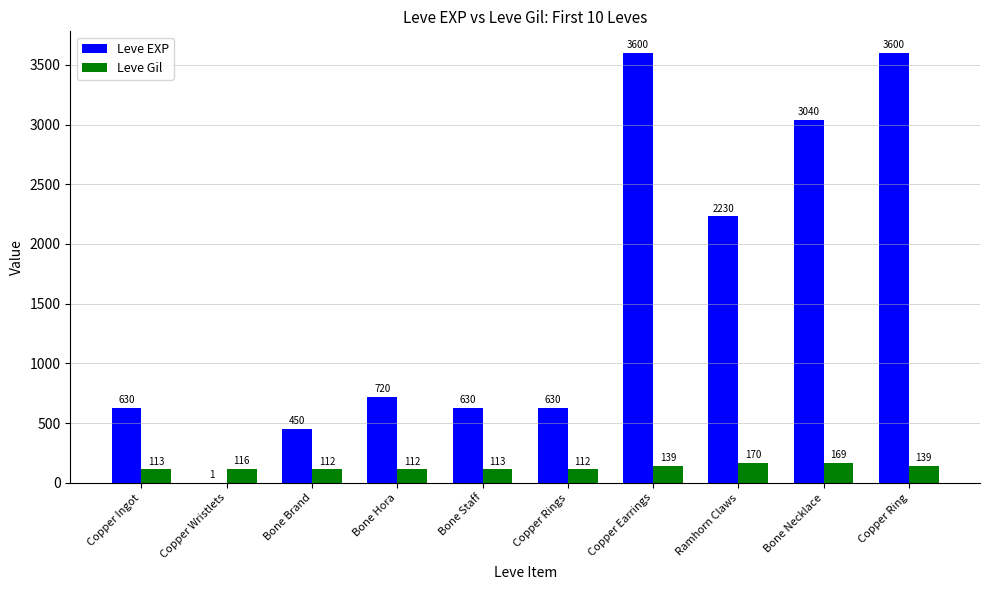

Is it true that Leve EXP equals 450 at Bone Brand?

True